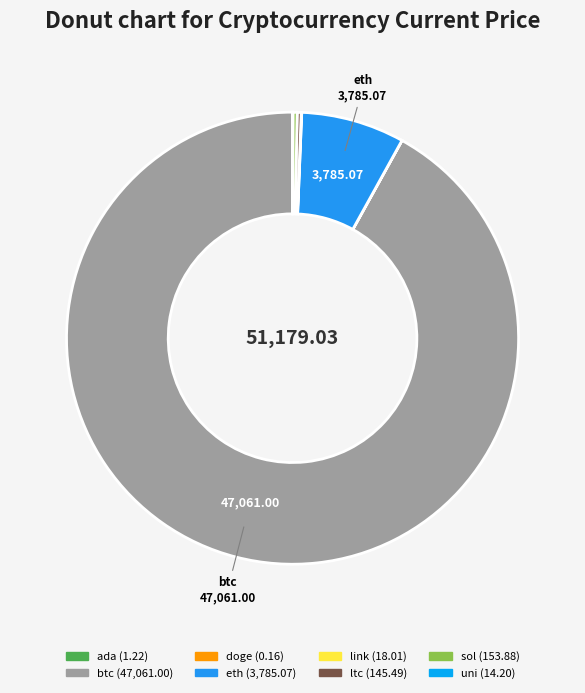

True or false: ada accounts for 0% of the total.

True